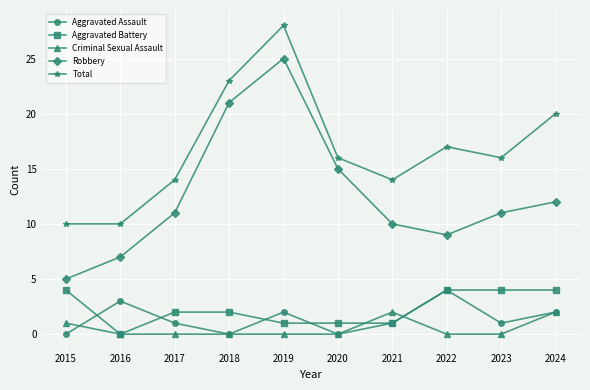

What is the approximate value of Aggravated Battery at 2023?

4